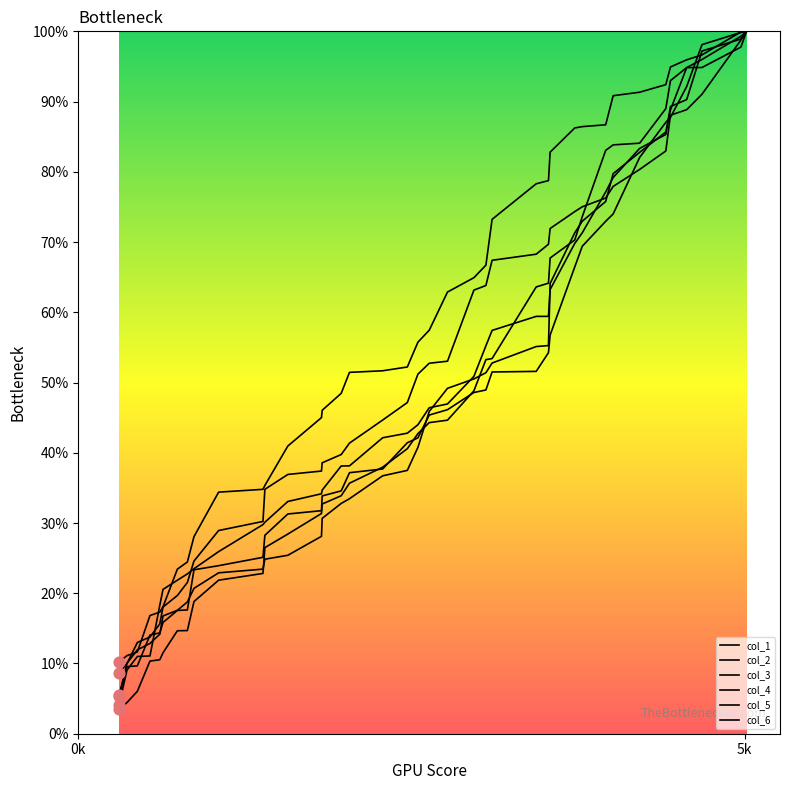

Which series has the widest spread of Y values?

col_1